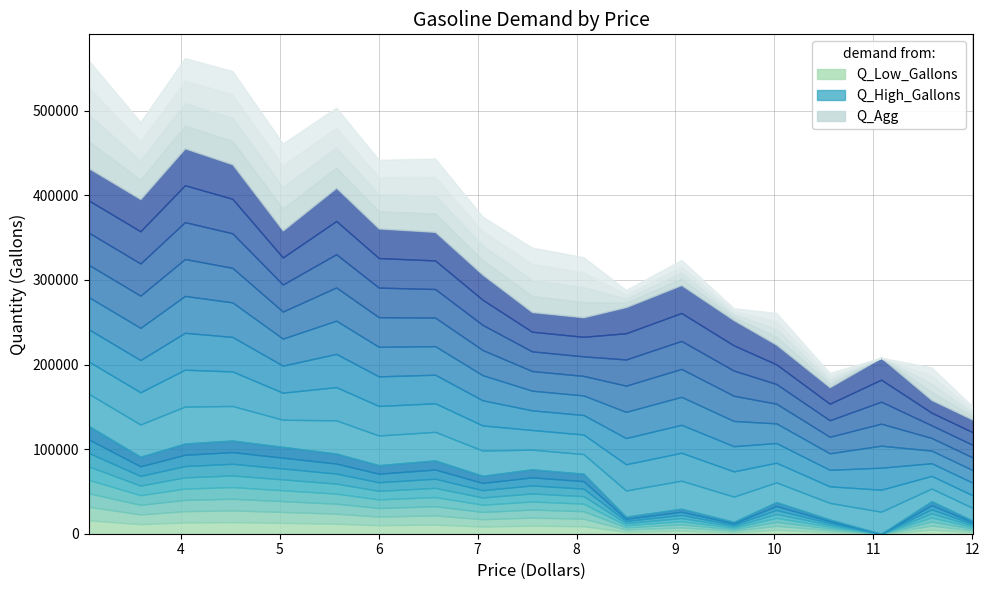

Between 7.05 and 8.5, which series saw the biggest shift?

Q_Agg